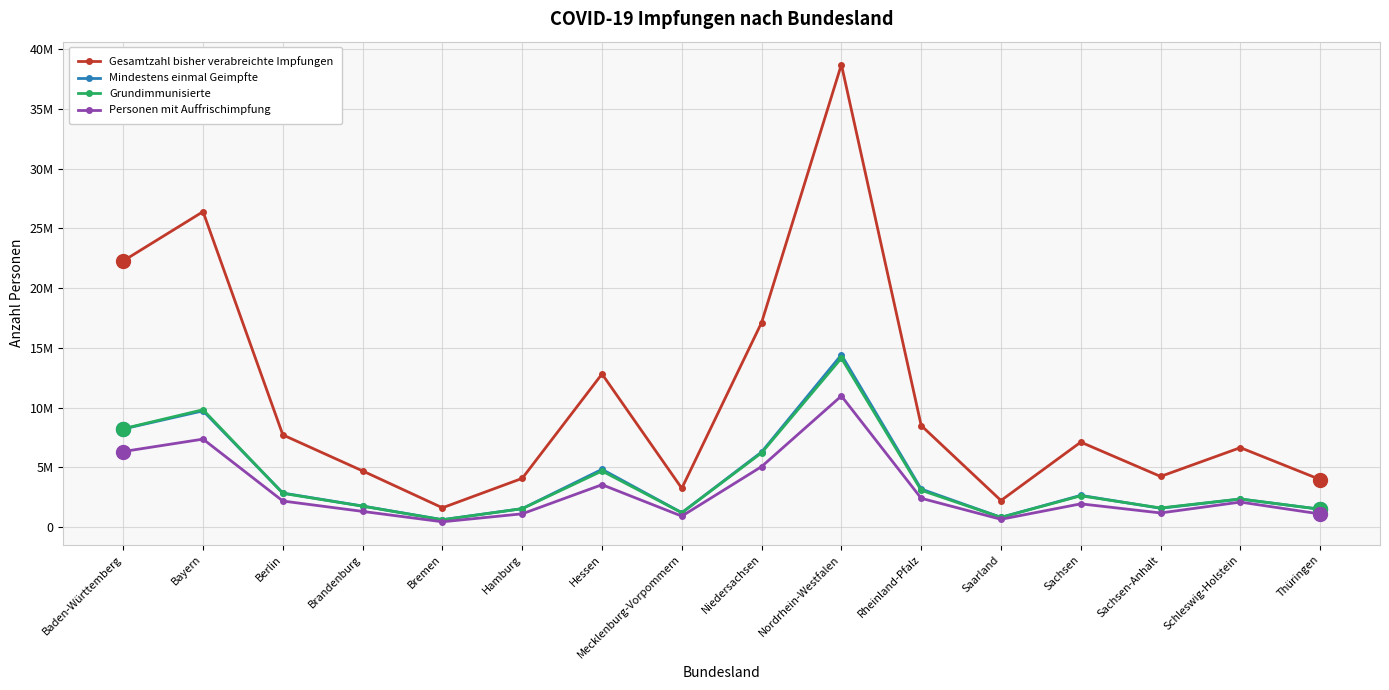

What position from the left is Hamburg?

6